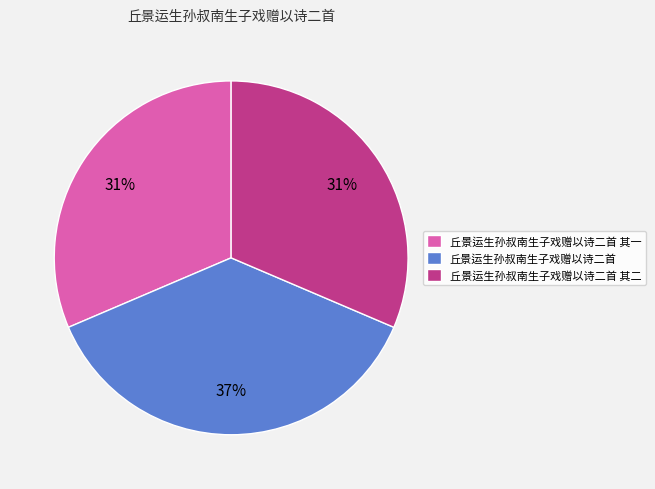

Which slice is the largest?

丘景运生孙叔南生子戏赠以诗二首